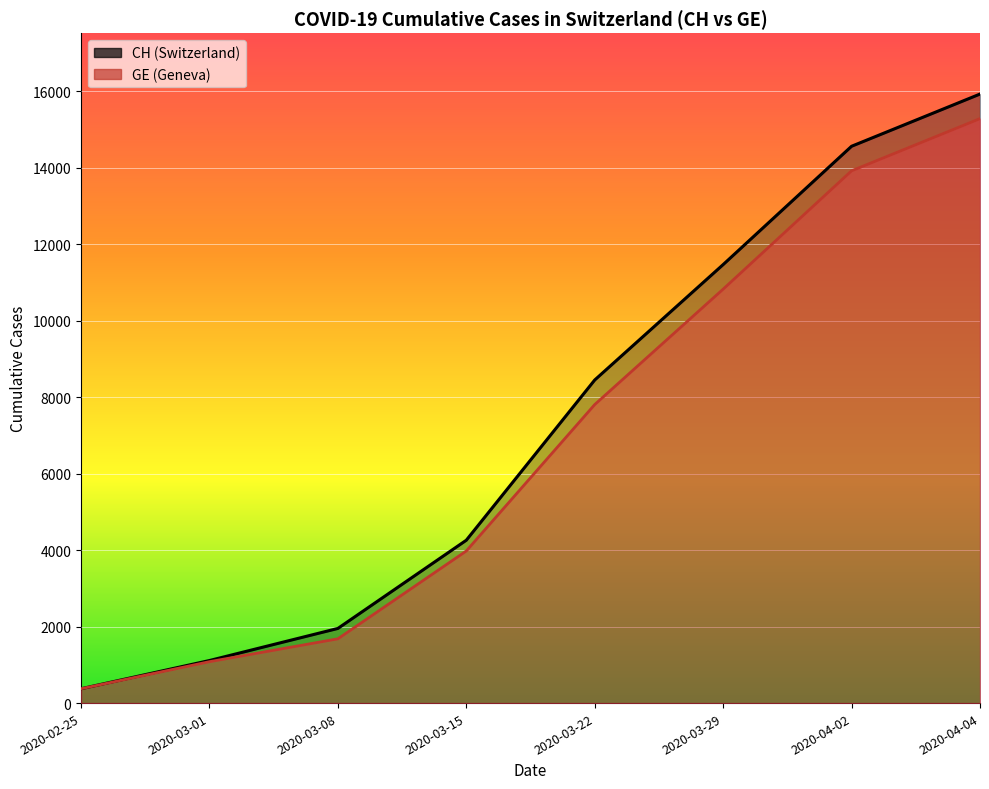

What is the label of the 4th point from the left?

2020-03-15